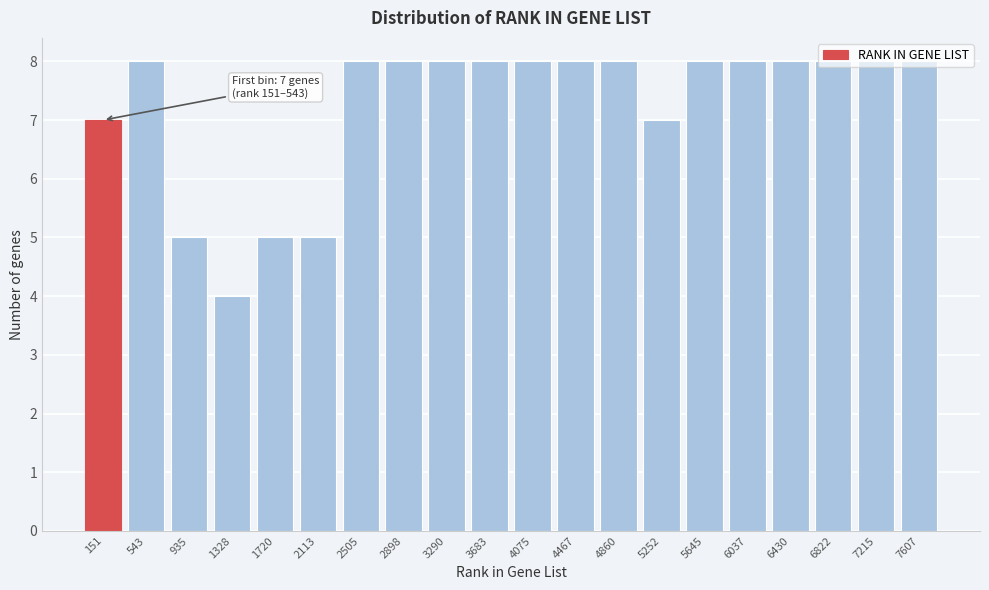

The value at 1328 is 6. True or false?

False